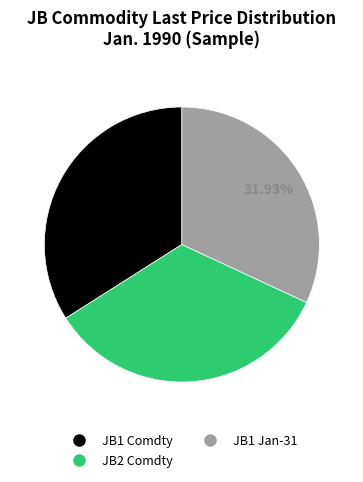

To the nearest percent, what percentage of the pie is JB1 Comdty?

34%